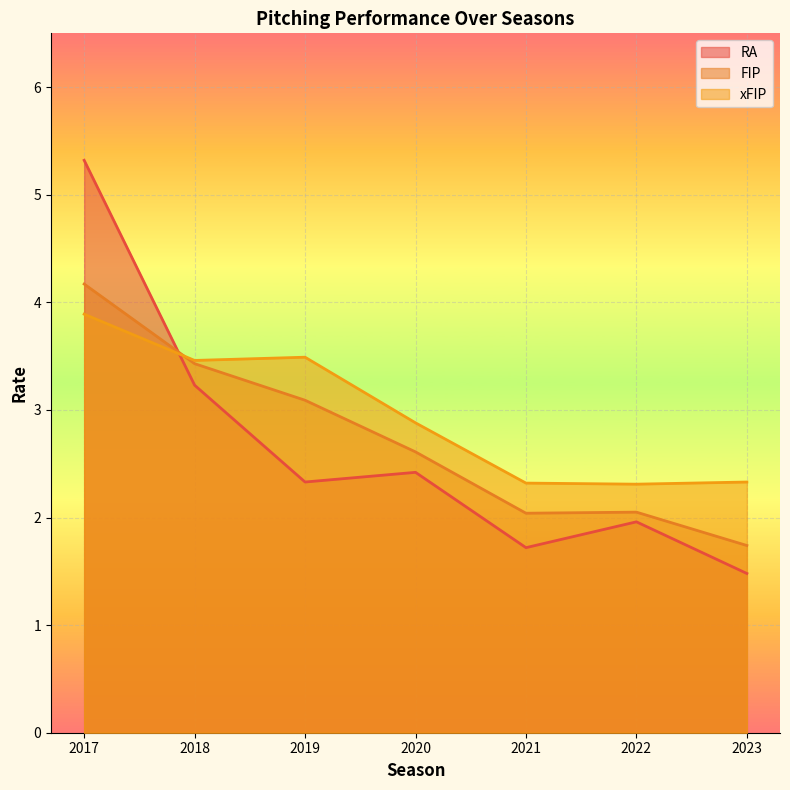

The xFIP series shows 2.3 at 2023. True or false?

True